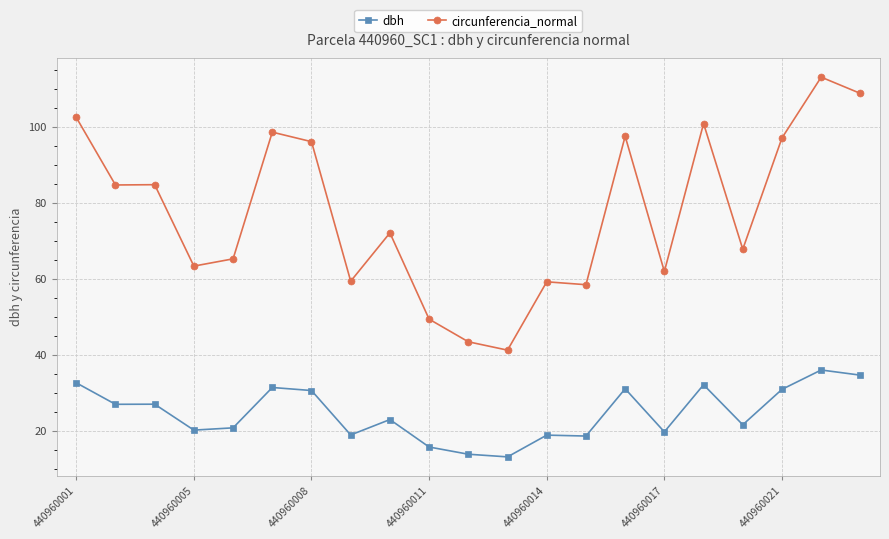

Which series has the largest total across all categories?

circunferencia_normal